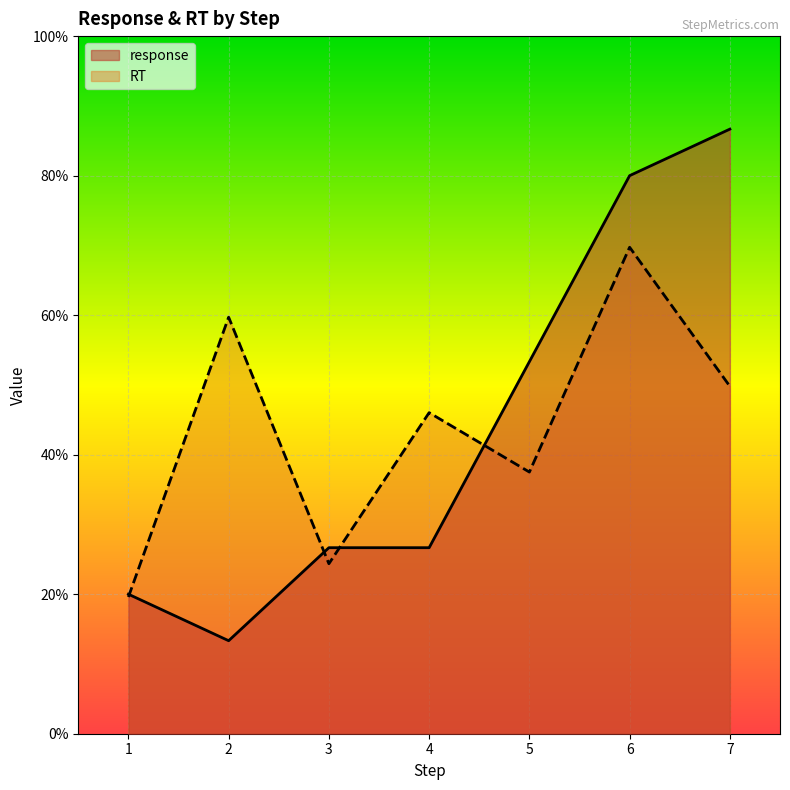

True or false: response has more than 2 points higher than both neighbors.

False